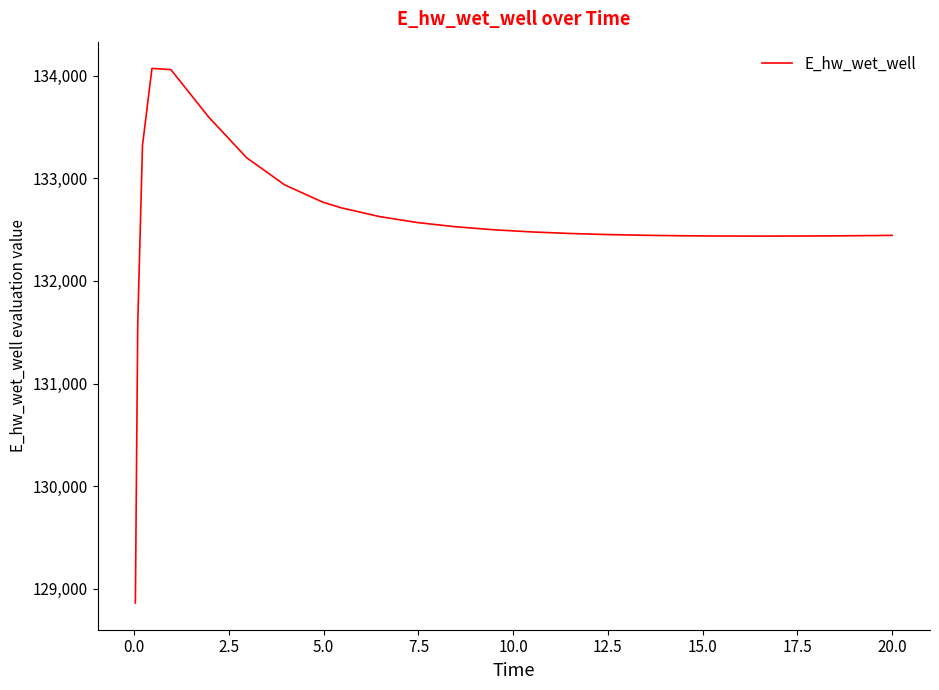

What is the minimum value shown in the chart?

128863.0